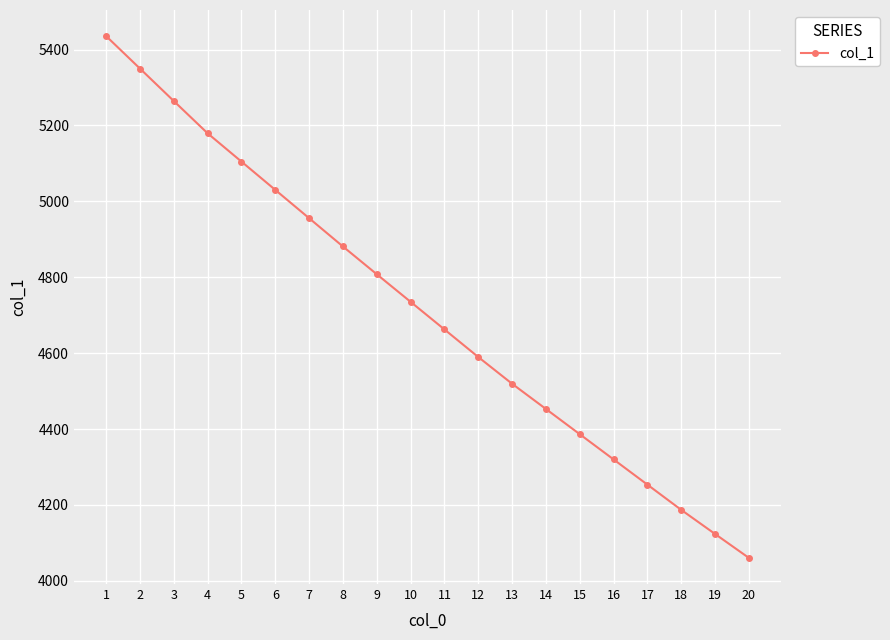

Reading left to right, transcribe all the data shown in this chart.

5435.5	5350.0	5264.4	5179.4	5104.8	5030.2	4955.6	4881.0	4807.9	4735.2	4662.4	4589.7	4519.3	4452.8	4386.3	4319.8	4253.3	4186.8	4123.3	4060.3